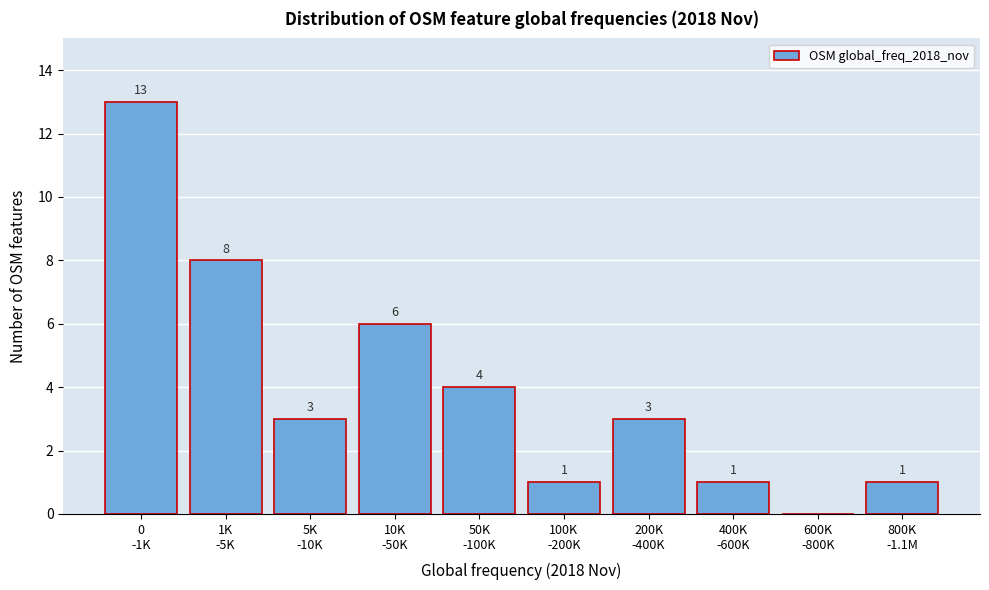

What is the sum of all values?

40